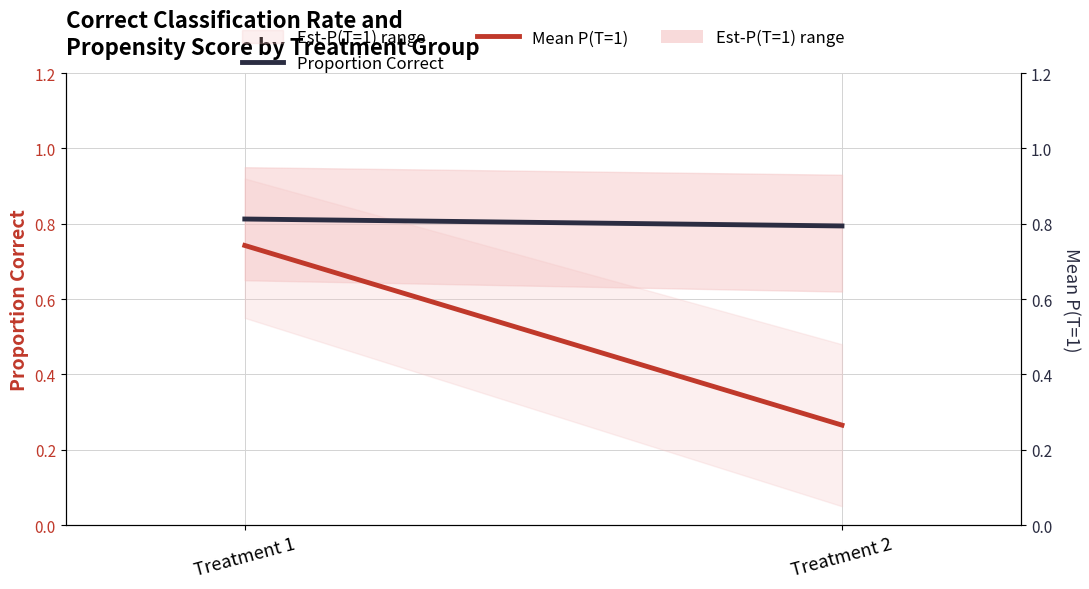

Does the chart display data point markers on the line(s)?

No